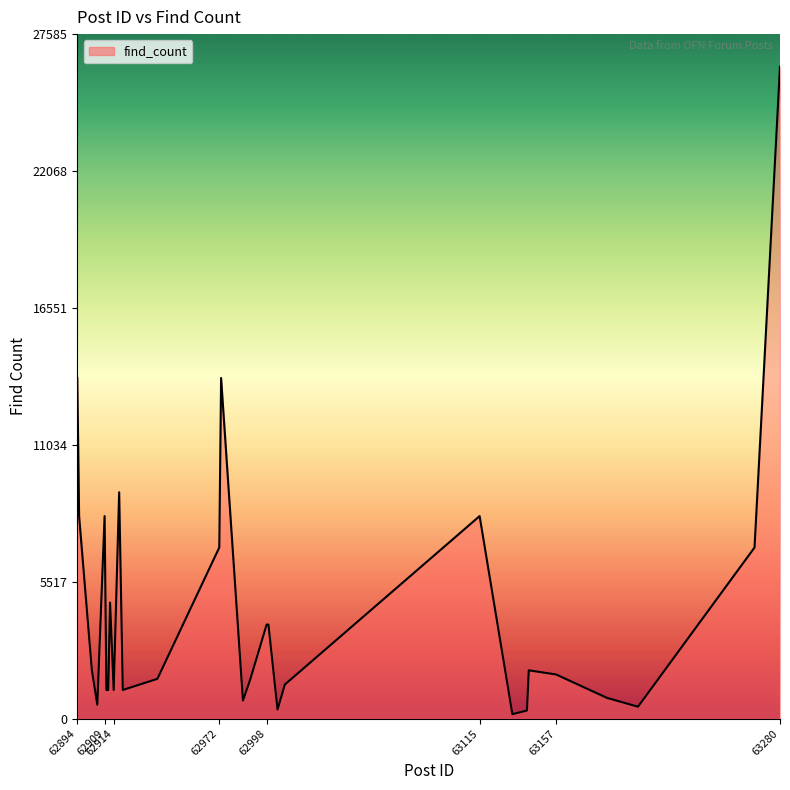

Is it true that the value at 62911 is 695?

False